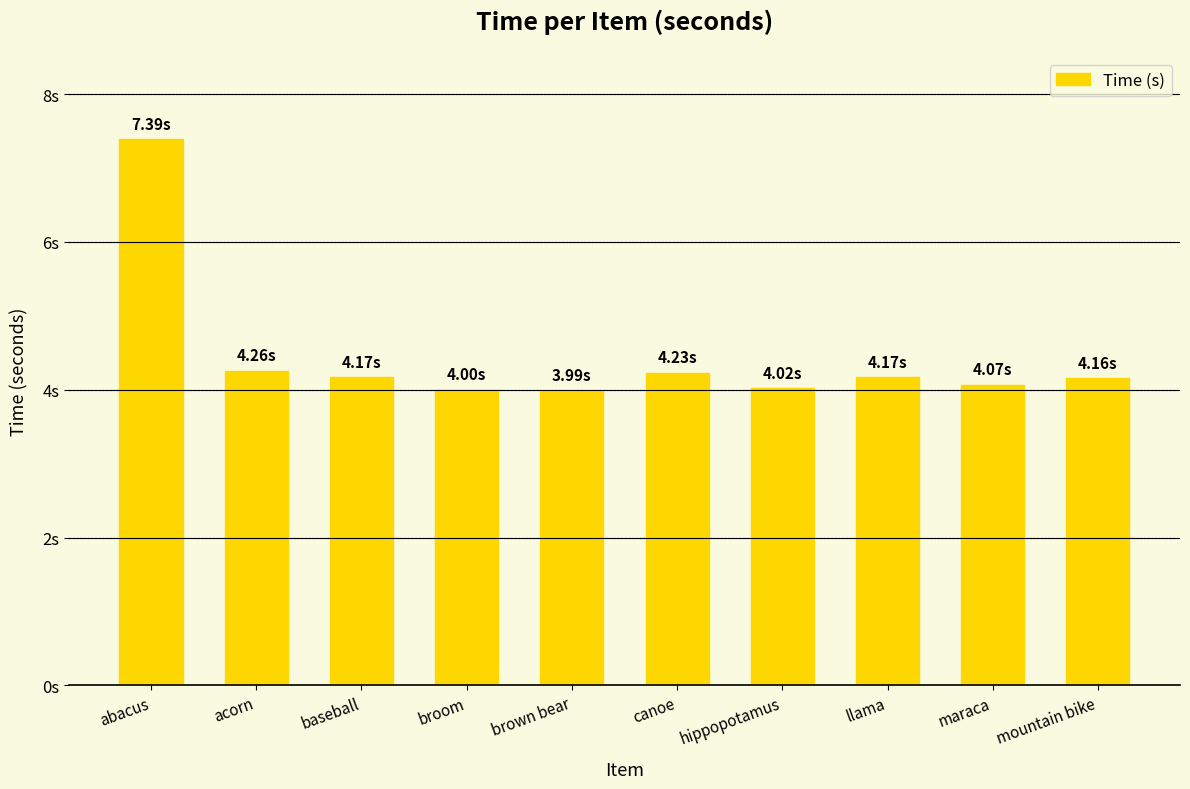

What is the value of the 6th bar from the left?

4.2